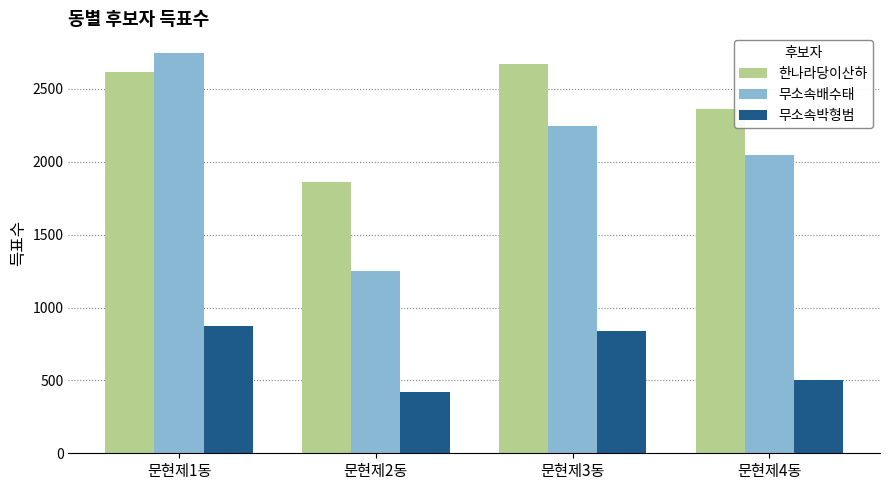

Count the number of data series in this chart.

3